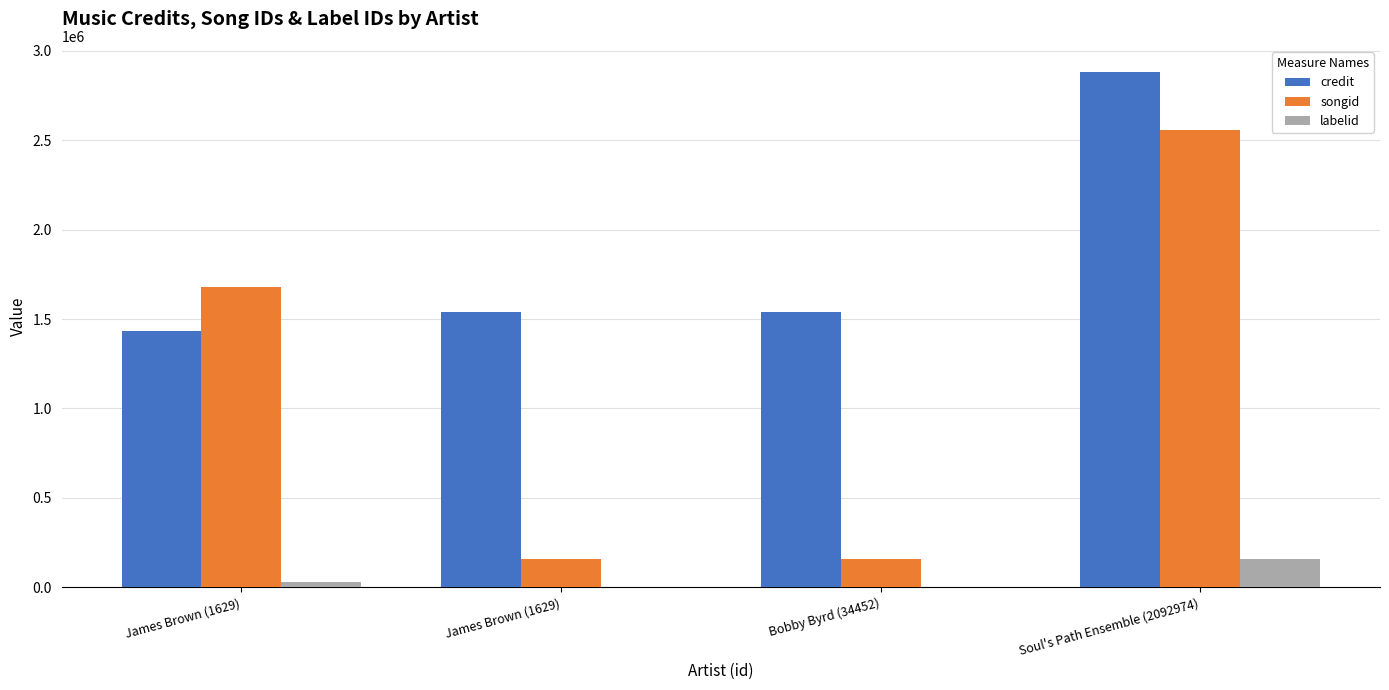

How many categories are shown in the chart?

4